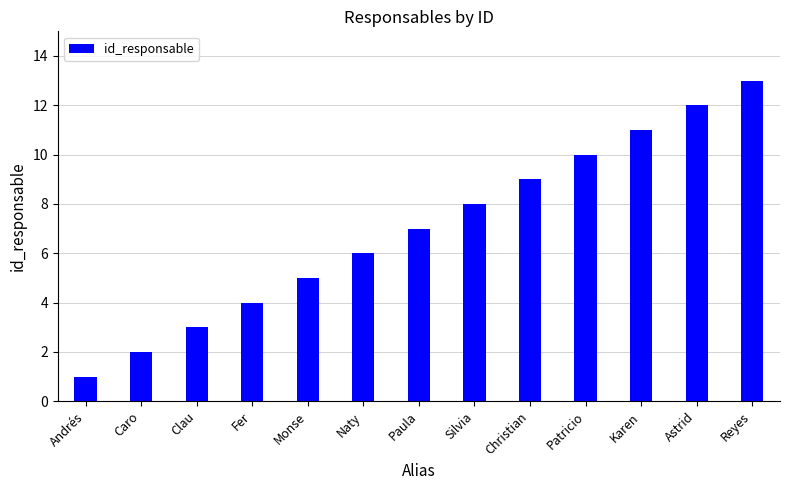

The value at Silvia is 5. True or false?

False